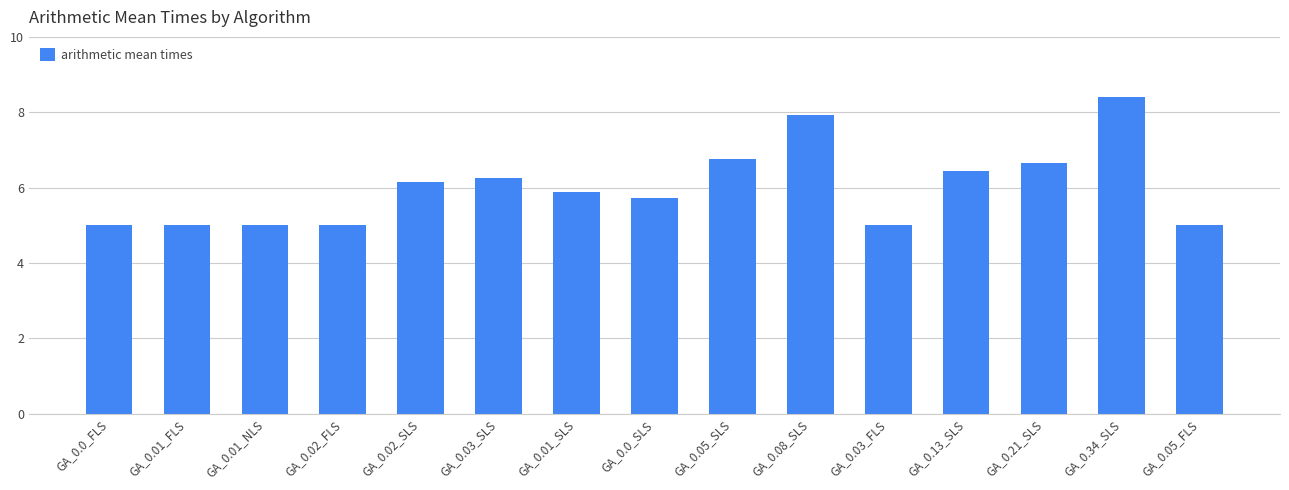

What is the label of the 1st bar from the right?

GA_0.05_FLS